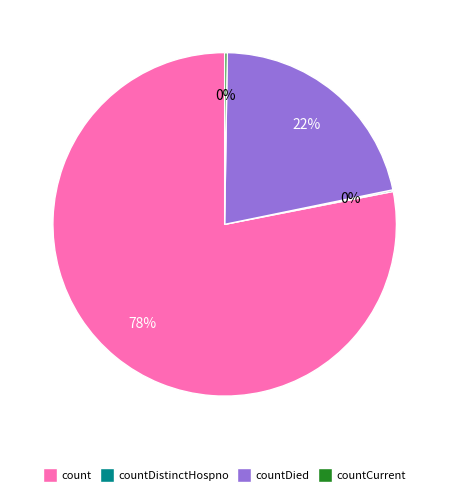

Which category has the biggest portion of the pie?

count